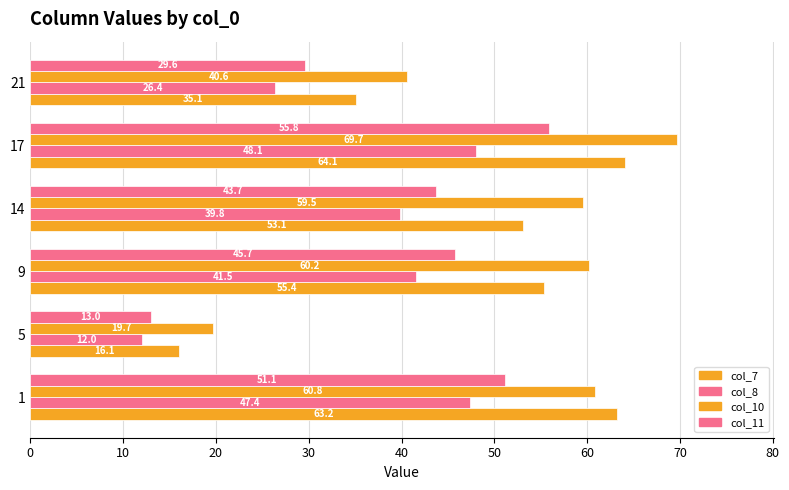

How many categories are shown in the chart?

6